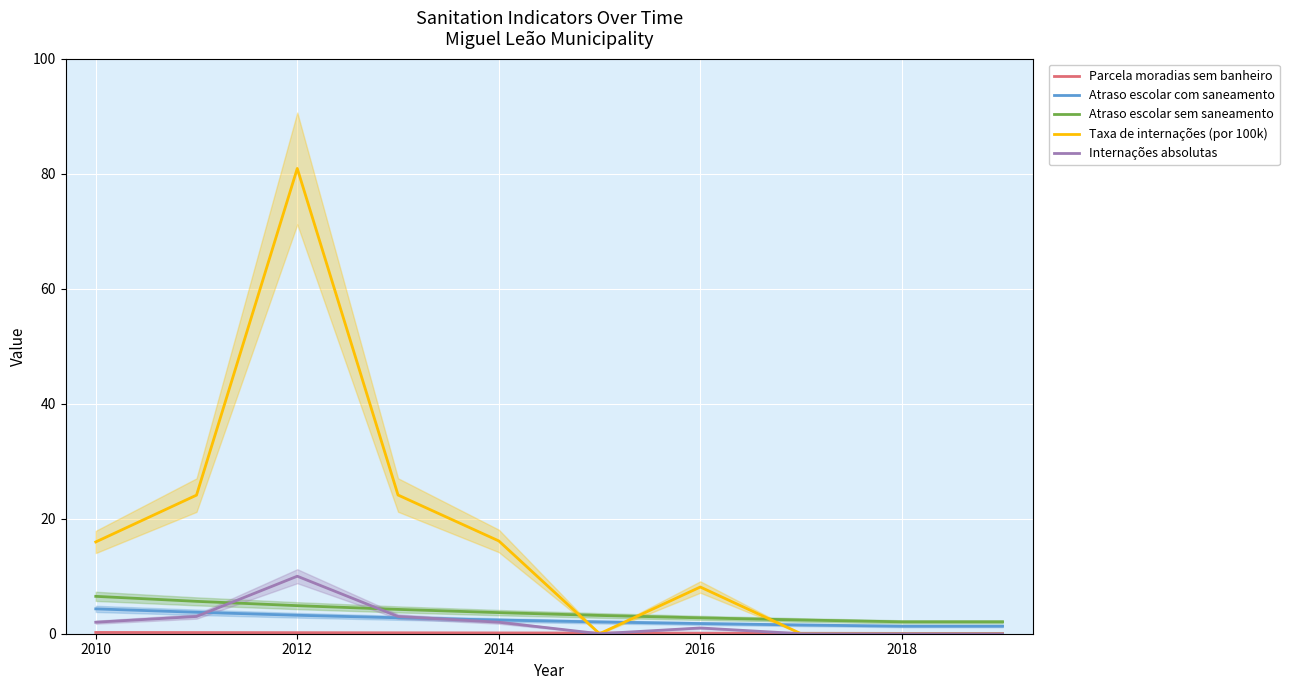

True or false: Atraso escolar com saneamento and Taxa de internações (por 100k) cross at least once.

True